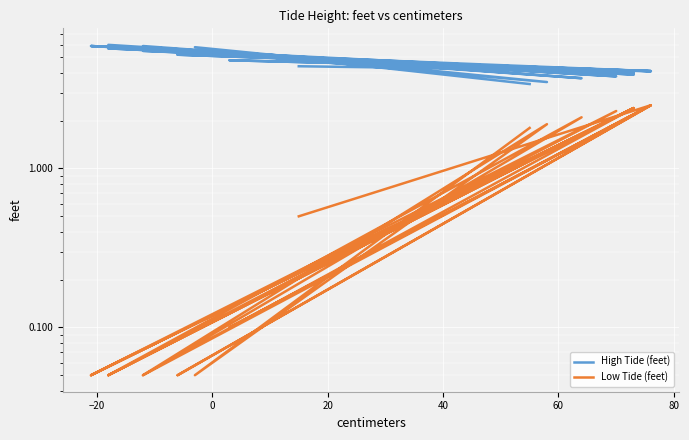

What is the label of the 16th point from the right?

40